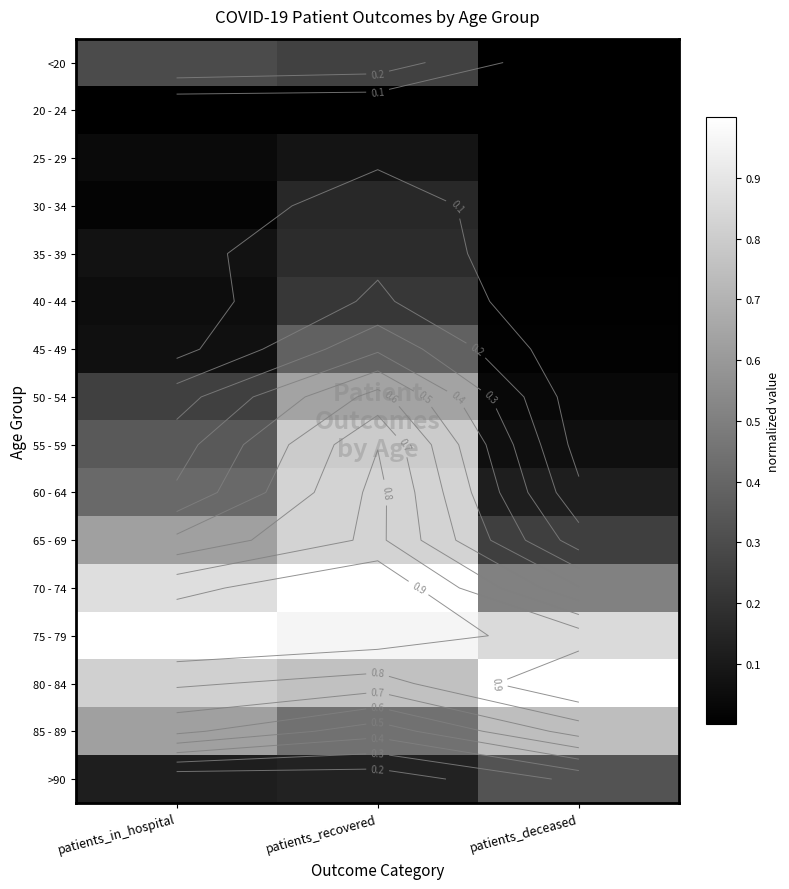

The 30 - 34 series shows 0.0 at patients_deceased. True or false?

True